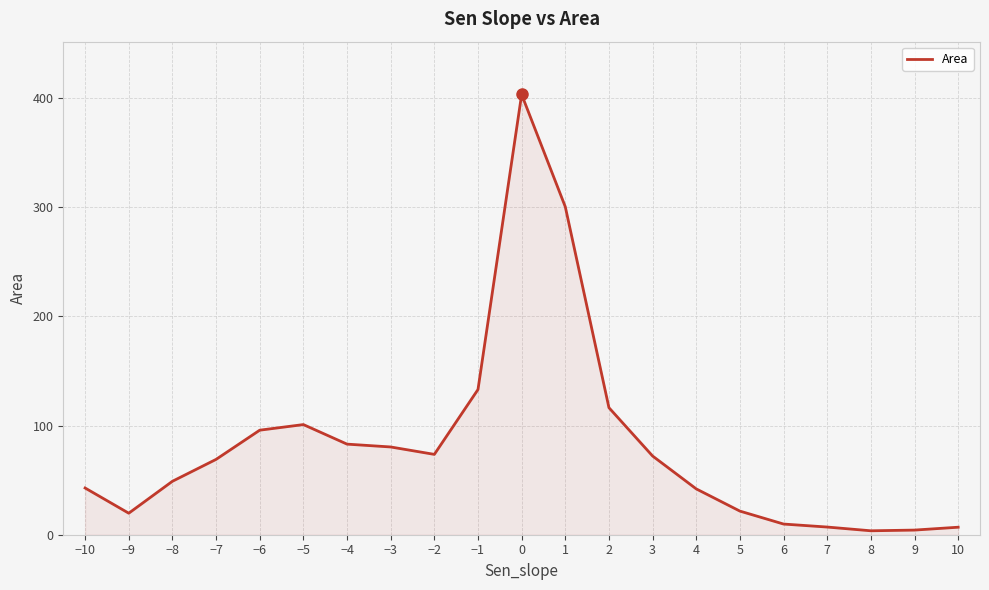

Does the chart display data point markers on the line(s)?

No